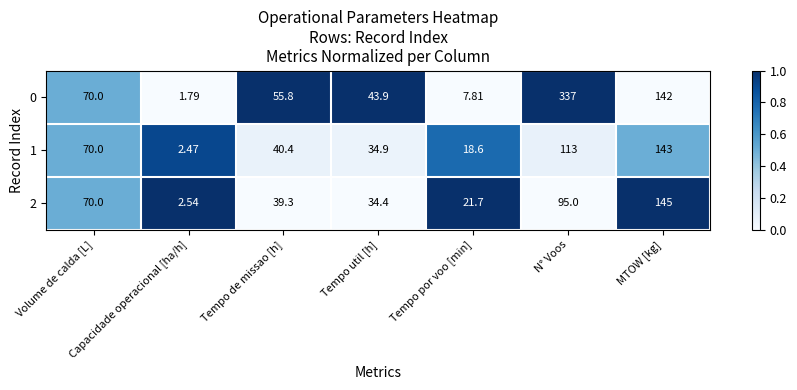

Rank the series at Tempo util [h] from highest to lowest value.

0, 1, 2